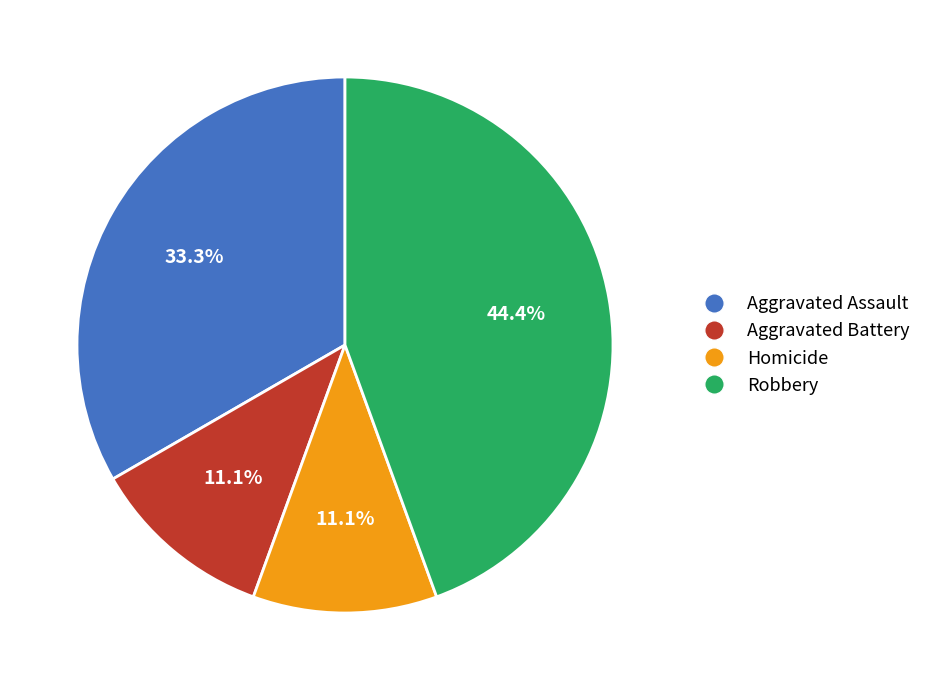

Which slice is the largest?

Robbery